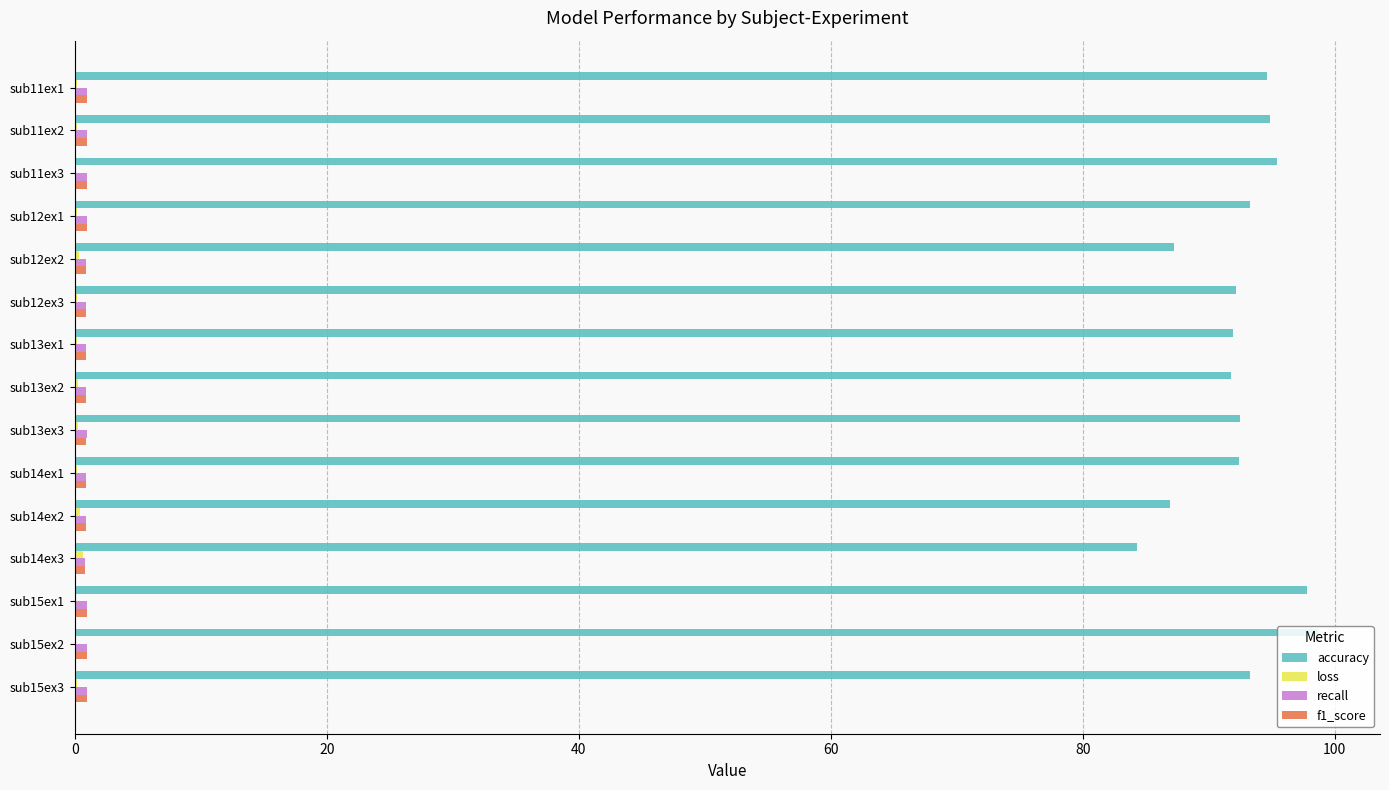

Which series has the largest total across all categories?

accuracy